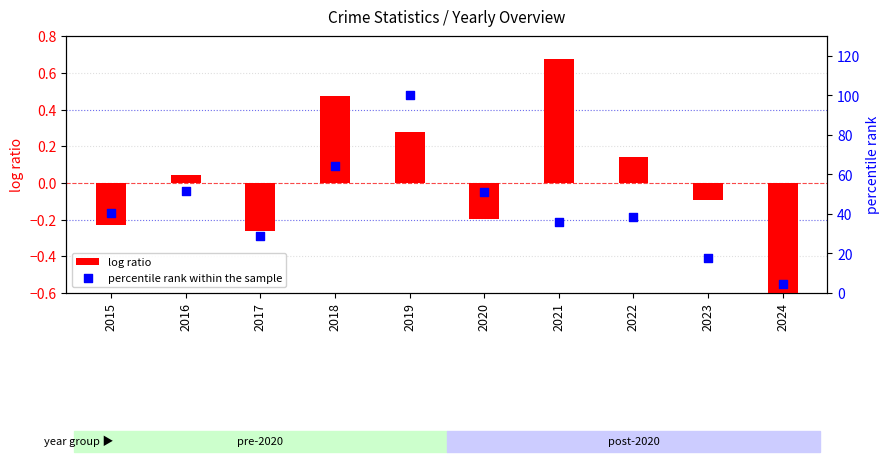

At how many categories does at least one series exceed 3?

10